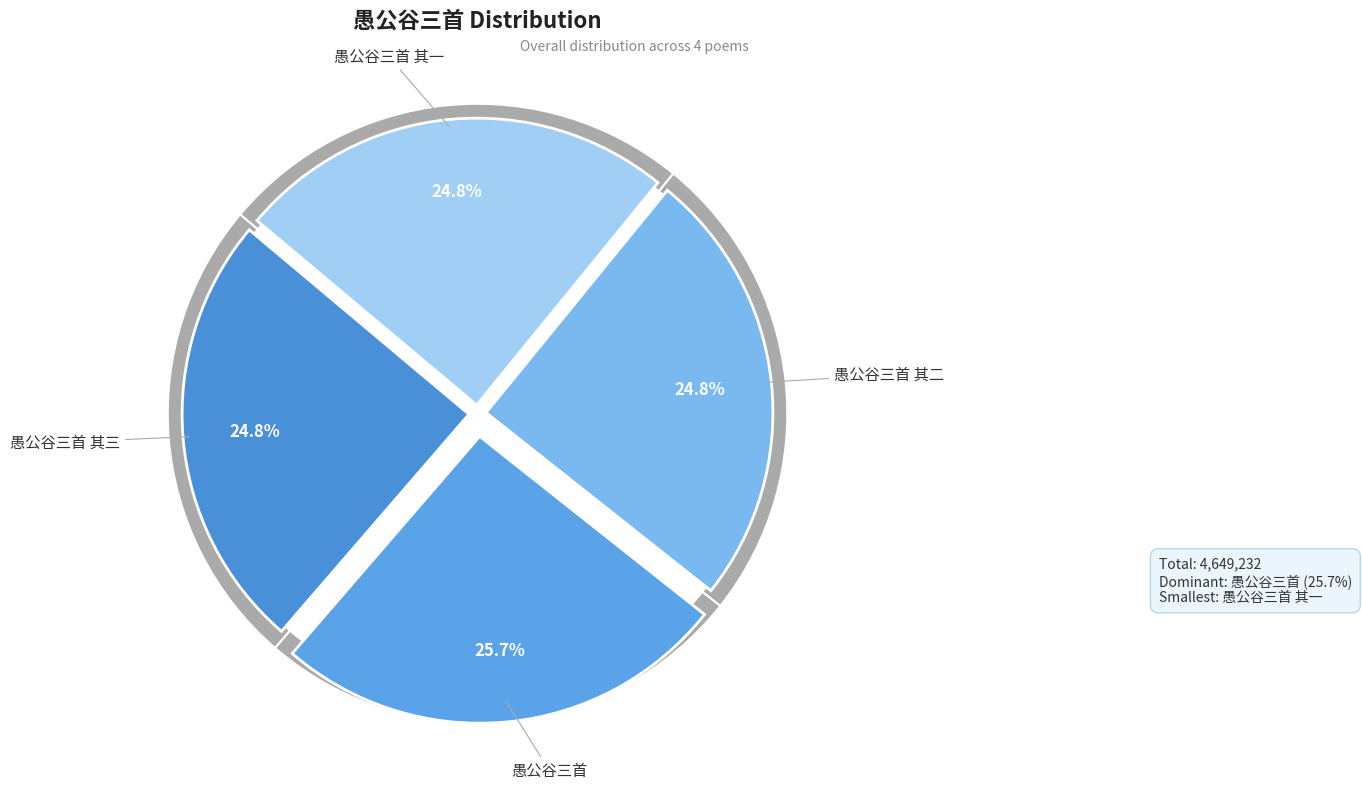

Is the sum of 愚公谷三首 and 愚公谷三首 其二 greater than half?

Yes